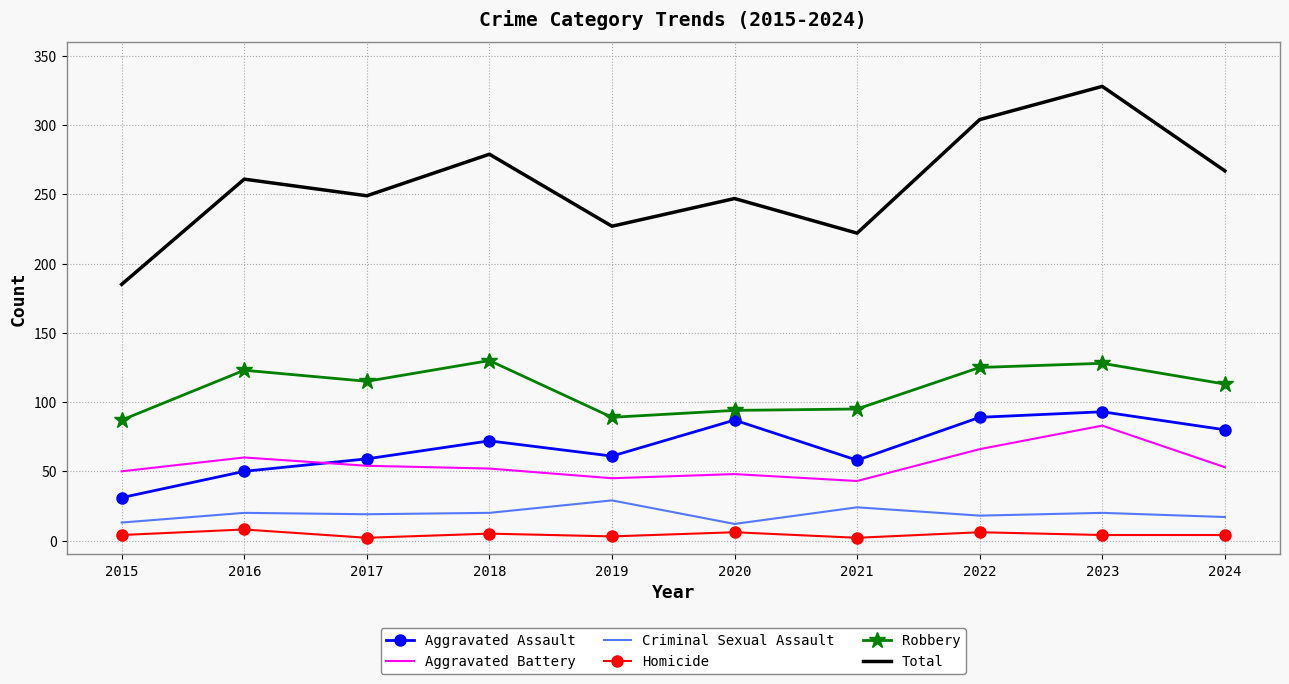

At which category is the sum across all series the highest?

2023